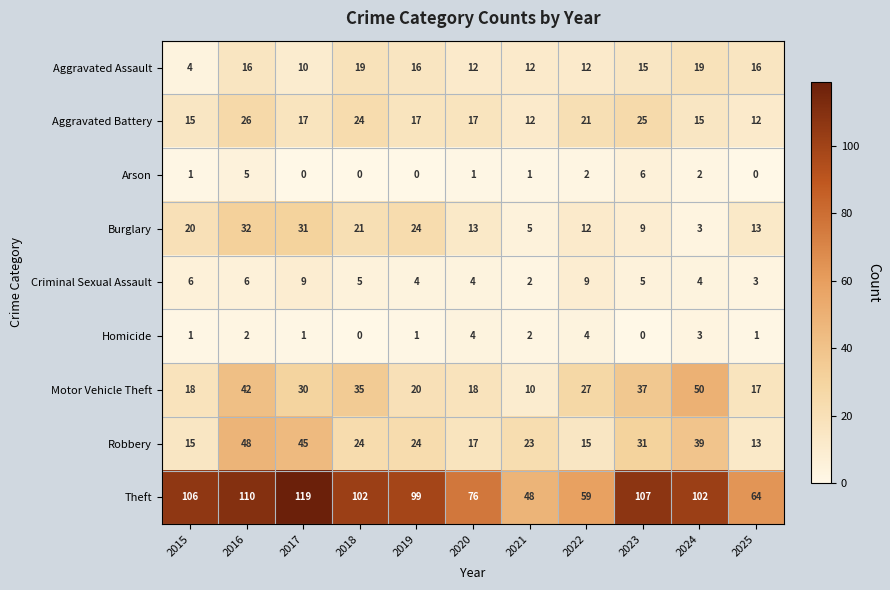

How many data points in Motor Vehicle Theft are less than 27?

5